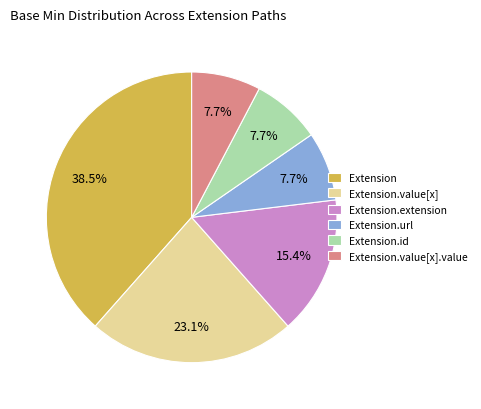

What is the ratio of the value at Extension.extension to the value at Extension.value[x].value?

2.0